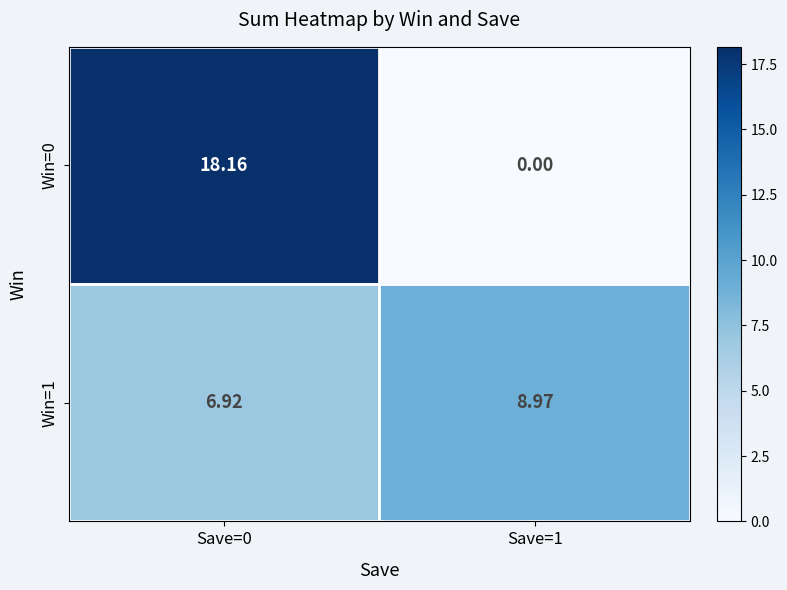

Is the value of Win=0 at Save=0 greater than the value of Win=1 at Save=0?

Yes